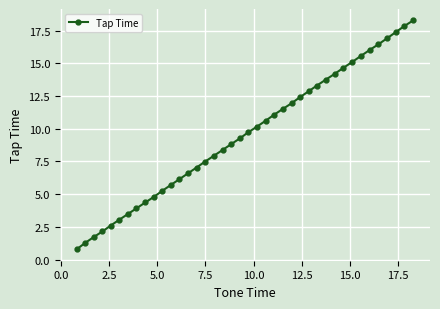

What is the sum of all values?

380.5